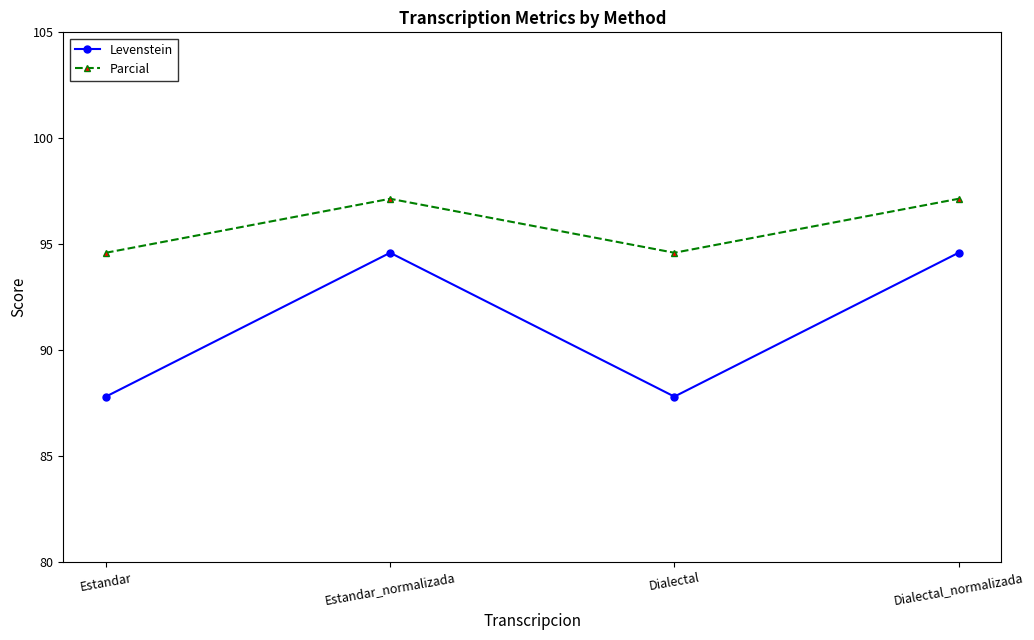

What is the value of the Parcial point at the 3rd from the left?

94.6